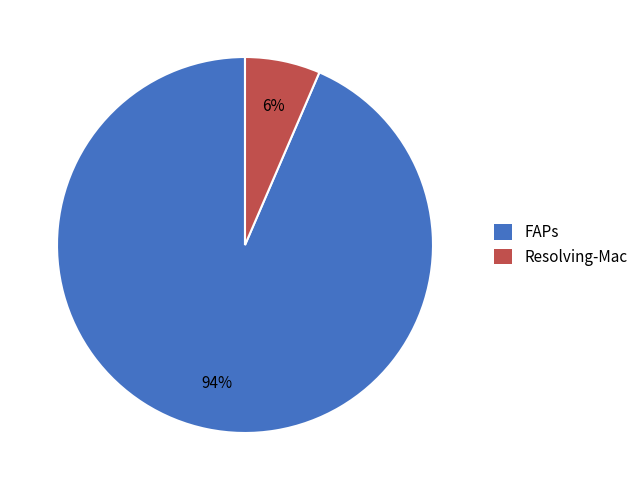

Is it true that Resolving-Mac is 6% of the pie?

True